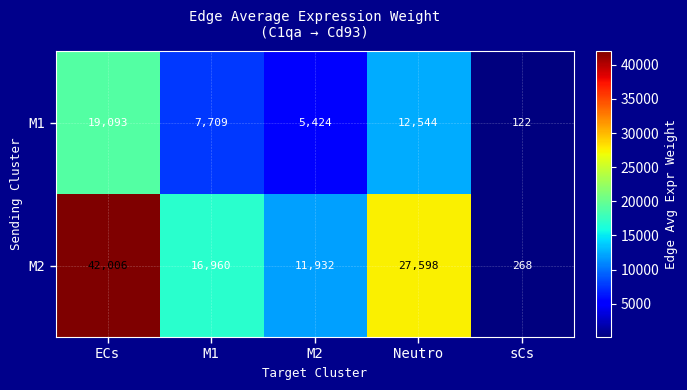

Reading left to right, extract all data points from this chart.

M1: ECs=19093	M1=7709	M2=5424	Neutro=12544	sCs=122
M2: ECs=42006	M1=16960	M2=11932	Neutro=27598	sCs=268